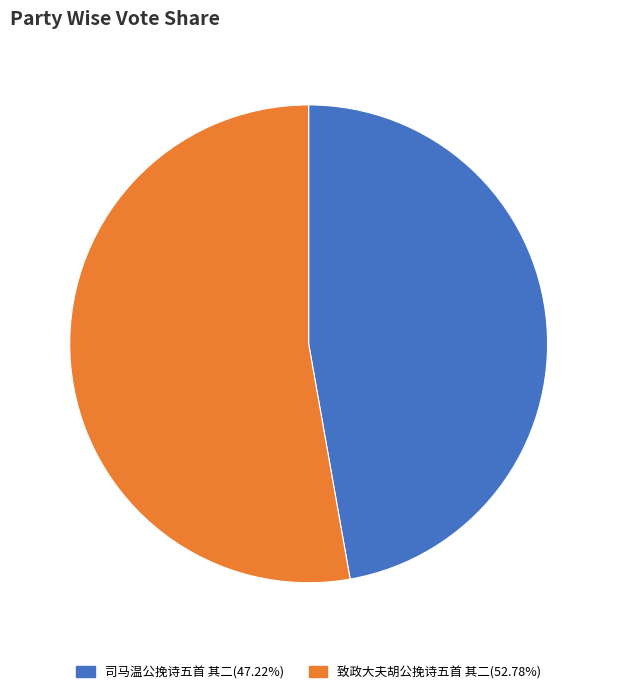

Approximately how many times larger is the value at 司马温公挽诗五首 其二(47.22%) compared to 致政大夫胡公挽诗五首 其二(52.78%)?

0.9